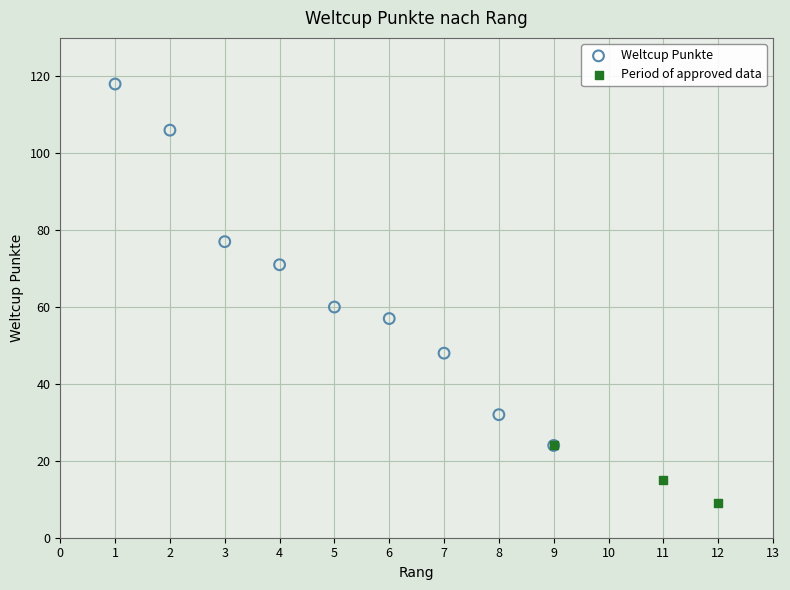

Which series reaches the minimum Y coordinate?

Period of approved data